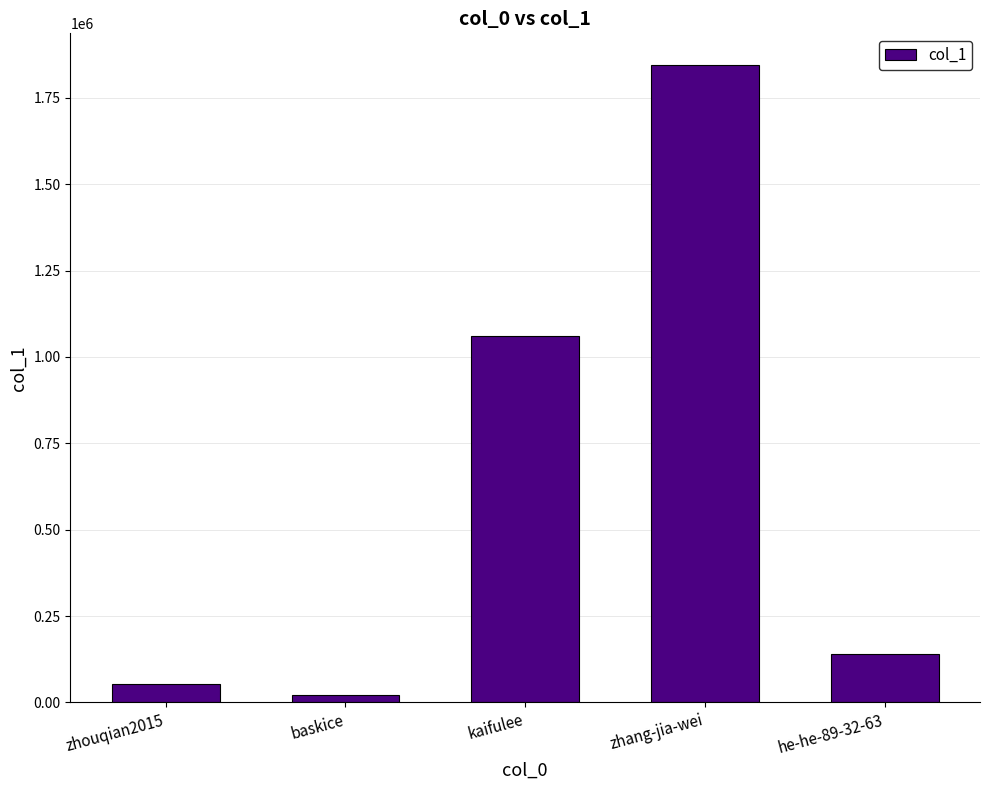

The chart shows a value of 1844612 at zhang-jia-wei. True or false?

True